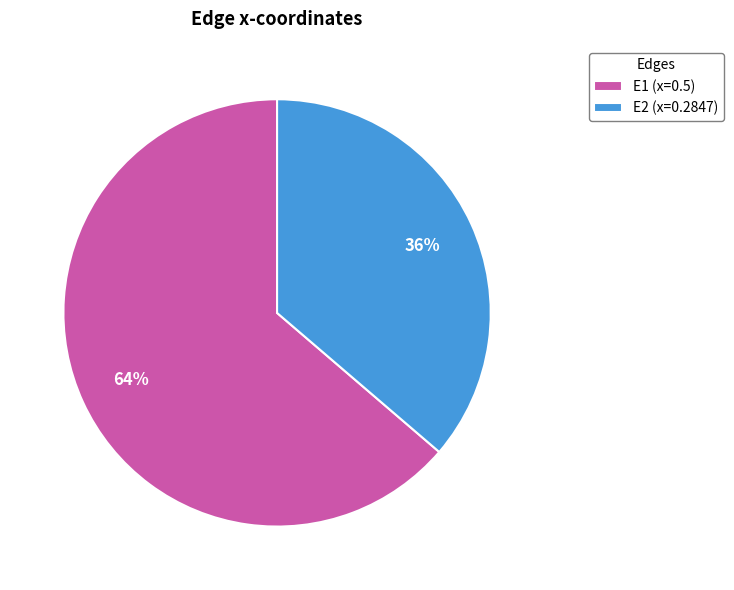

The E1 slice represents 64% of the pie. True or false?

True